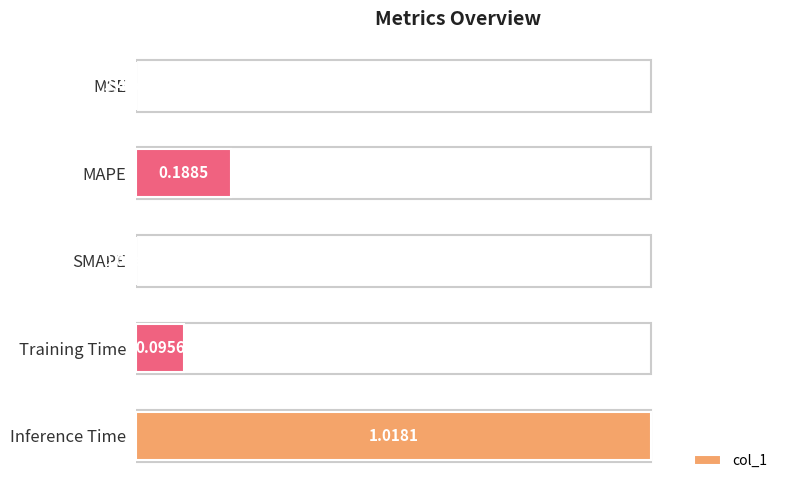

What is the average value?

0.3